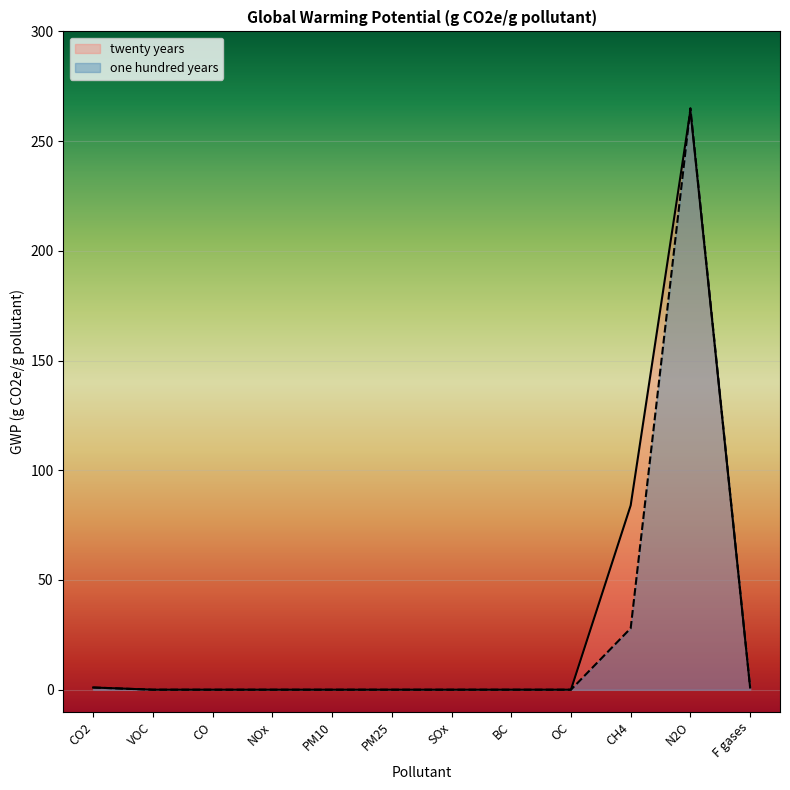

How many distinct data groups are displayed?

2